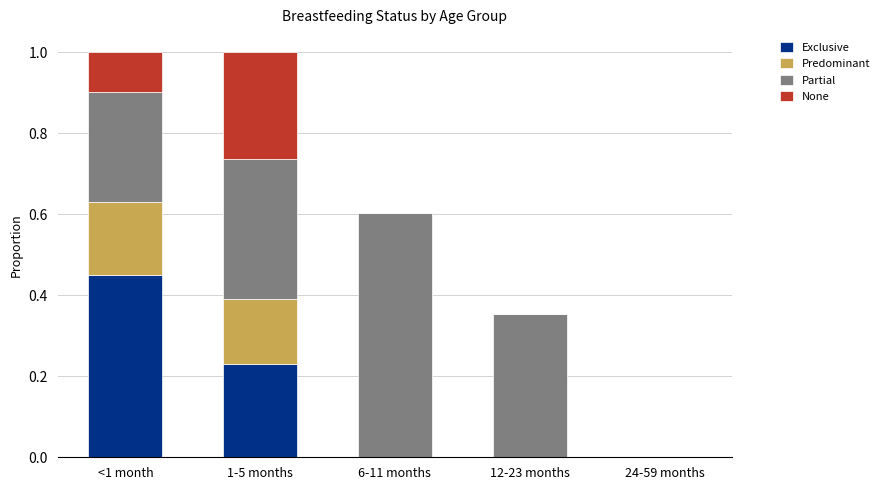

Which category has the highest value in the Exclusive series?

<1 month